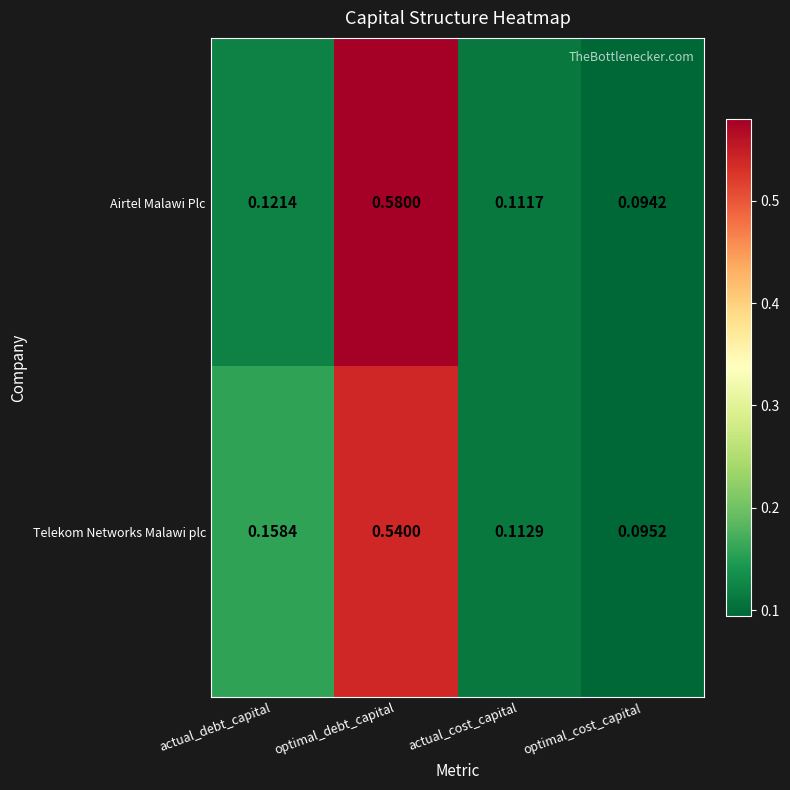

At which label is Telekom Networks Malawi plc closest to 0?

optimal_cost_capital